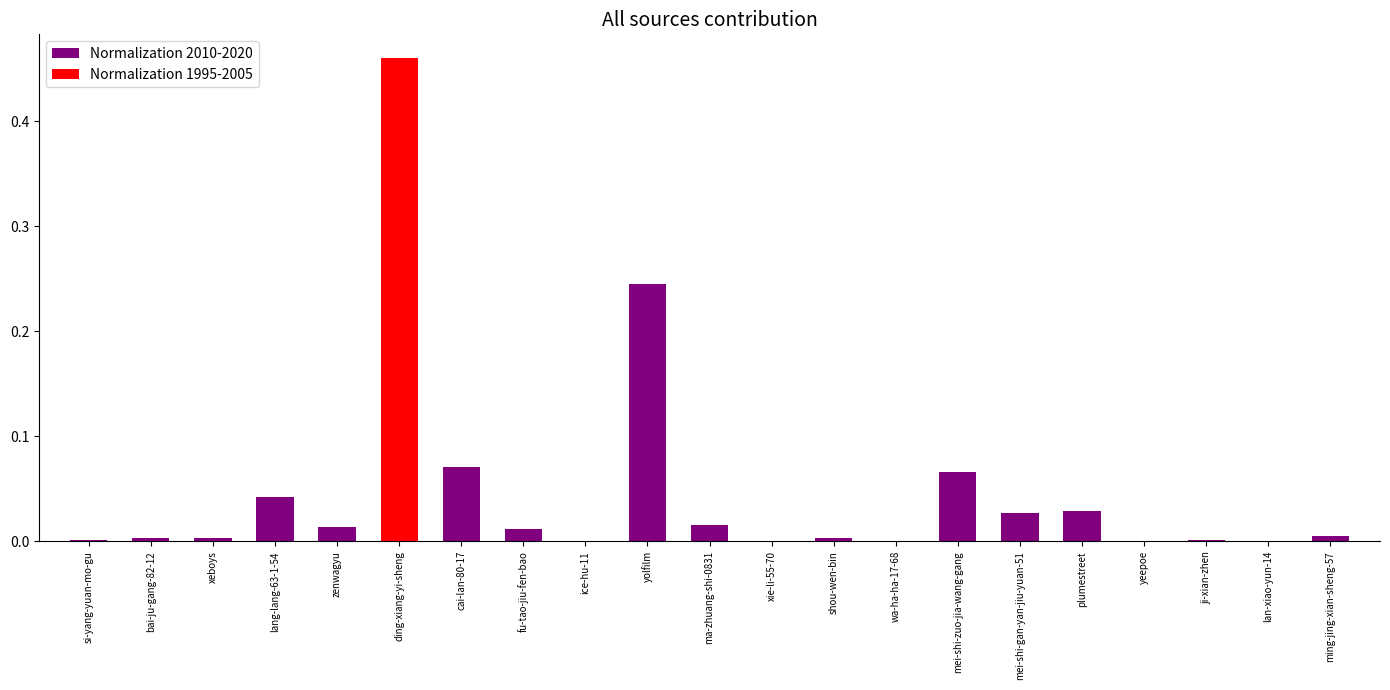

What is the sum of all values?

1.0